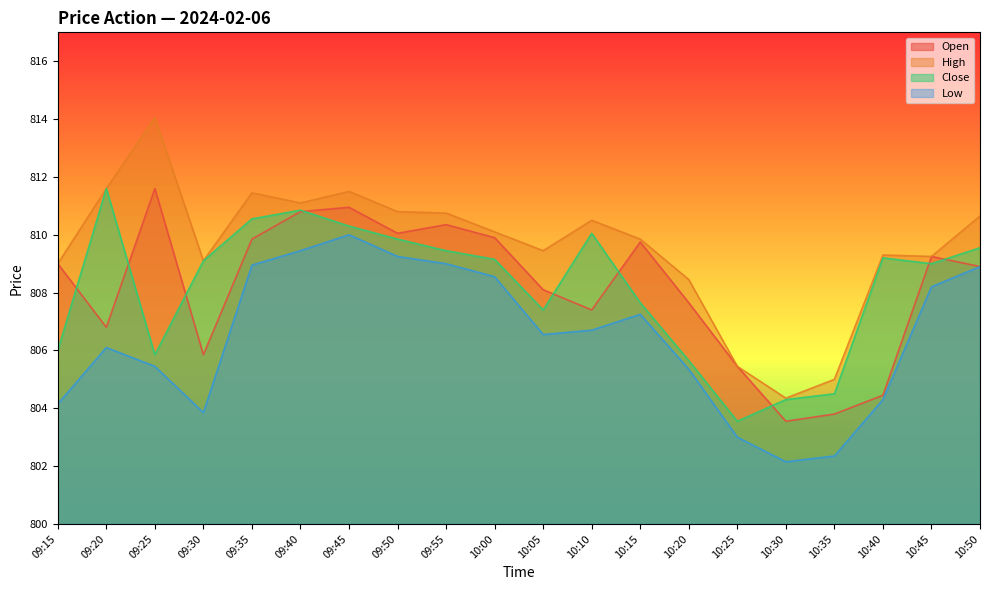

Reading left to right, transcribe all the data shown in this chart.

Open: 09:15=809.0	09:20=806.8	09:25=811.6	09:30=805.9	09:35=809.9	09:40=810.8	09:45=811.0	09:50=810.0	09:55=810.4	10:00=809.9	10:05=808.1	10:10=807.4	10:15=809.8	10:20=807.6	10:25=805.5	10:30=803.5	10:35=803.8	10:40=804.5	10:45=809.2	10:50=808.9
High: 09:15=809.0	09:20=811.6	09:25=814.0	09:30=809.1	09:35=811.5	09:40=811.1	09:45=811.5	09:50=810.8	09:55=810.8	10:00=810.1	10:05=809.5	10:10=810.5	10:15=809.9	10:20=808.5	10:25=805.5	10:30=804.4	10:35=805.0	10:40=809.3	10:45=809.2	10:50=810.6
Close: 09:15=806.0	09:20=811.6	09:25=805.9	09:30=809.1	09:35=810.5	09:40=810.9	09:45=810.3	09:50=809.9	09:55=809.5	10:00=809.1	10:05=807.4	10:10=810.0	10:15=807.6	10:20=805.6	10:25=803.5	10:30=804.3	10:35=804.5	10:40=809.2	10:45=809.0	10:50=809.5
Low: 09:15=804.1	09:20=806.1	09:25=805.5	09:30=803.9	09:35=809.0	09:40=809.5	09:45=810.0	09:50=809.2	09:55=809.0	10:00=808.5	10:05=806.5	10:10=806.7	10:15=807.2	10:20=805.4	10:25=803.0	10:30=802.1	10:35=802.4	10:40=804.3	10:45=808.2	10:50=808.9